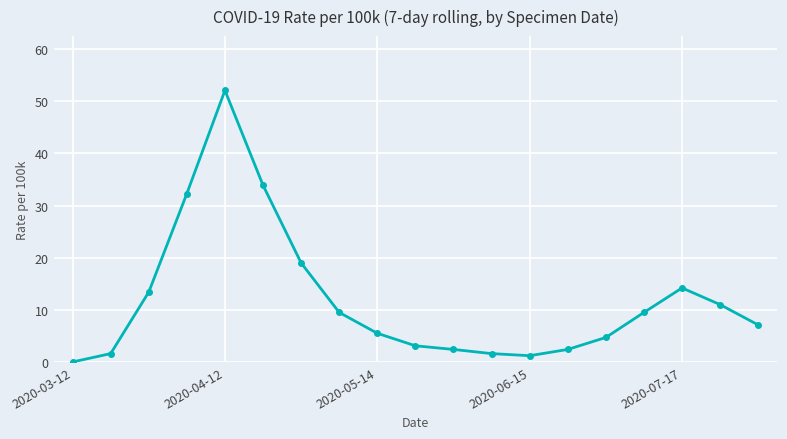

What is the average value?

11.8